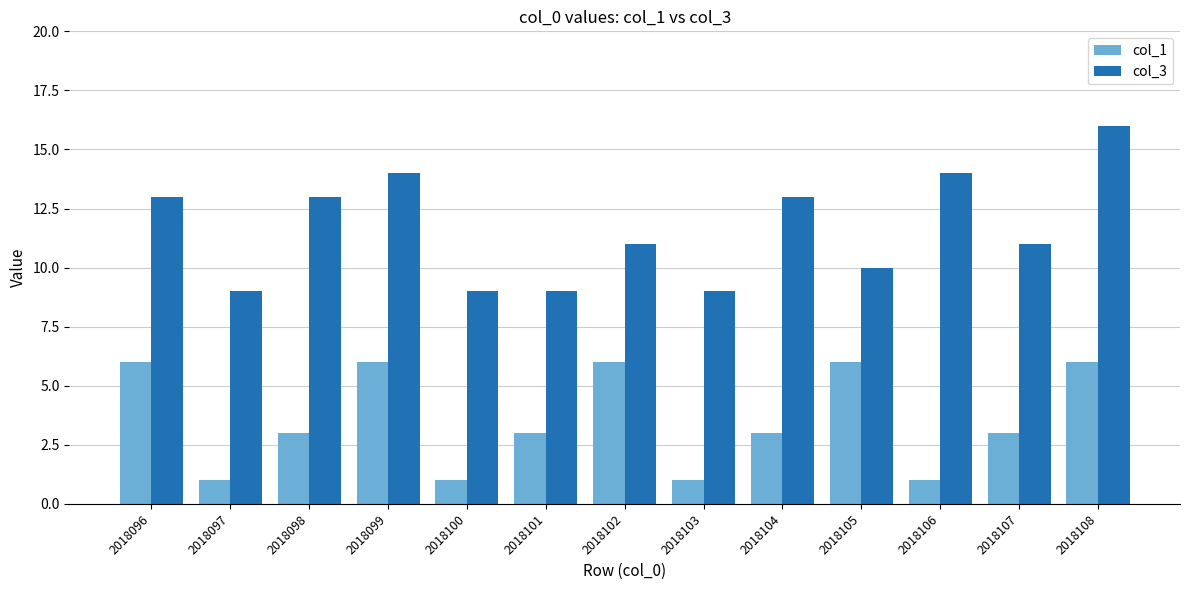

List the series in order of their peak value, lowest first.

col_1, col_3